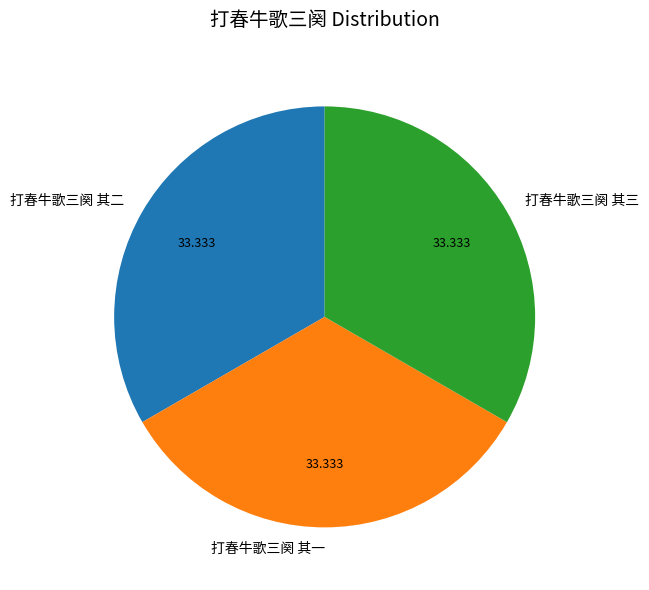

Approximately how many times larger is the value at 打春牛歌三阕 其二 compared to 打春牛歌三阕 其一?

1.0